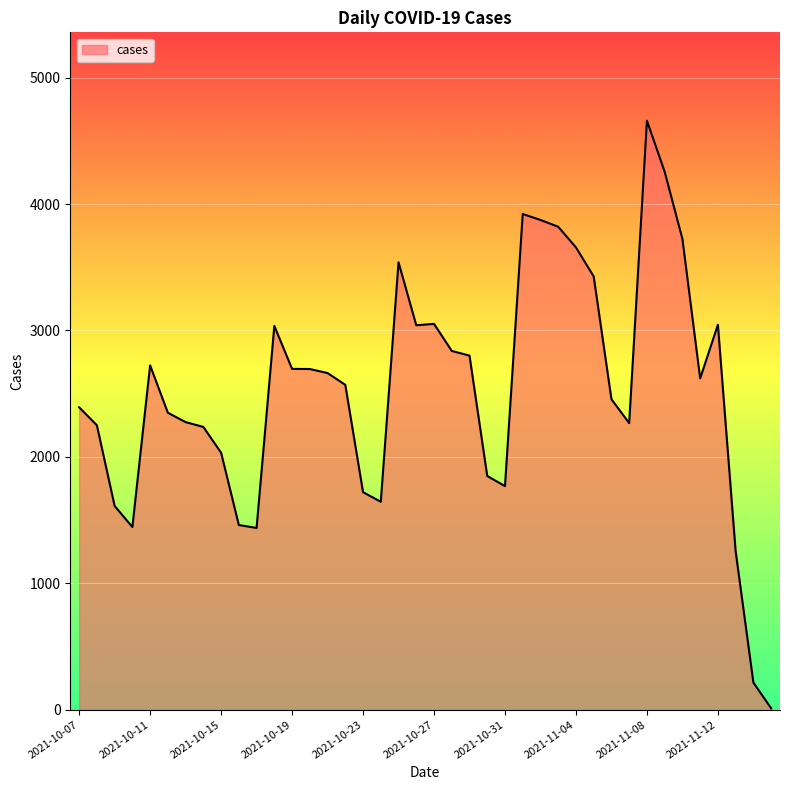

What is the maximum value shown in the chart?

4659